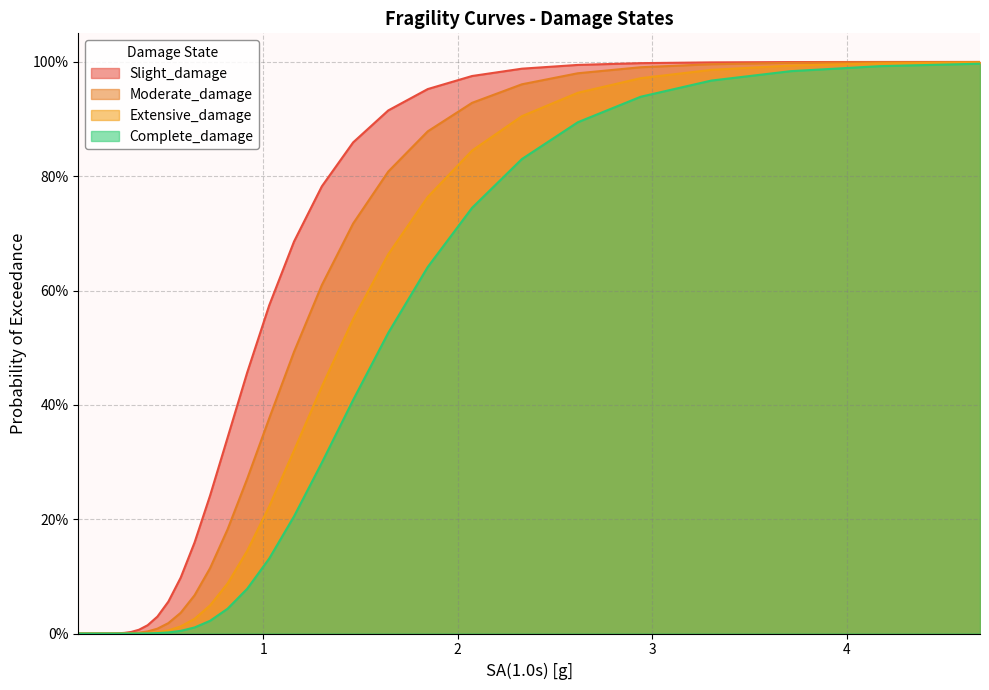

True or false: Extensive_damage and Slight_damage intersect in this chart.

False